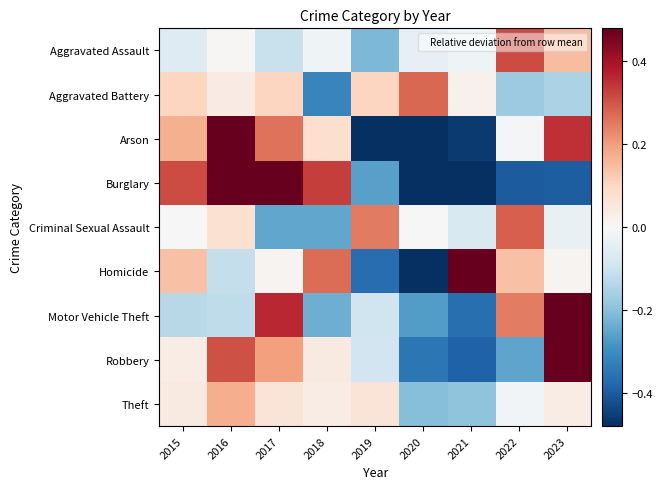

What is the maximum value shown in the chart?

0.8